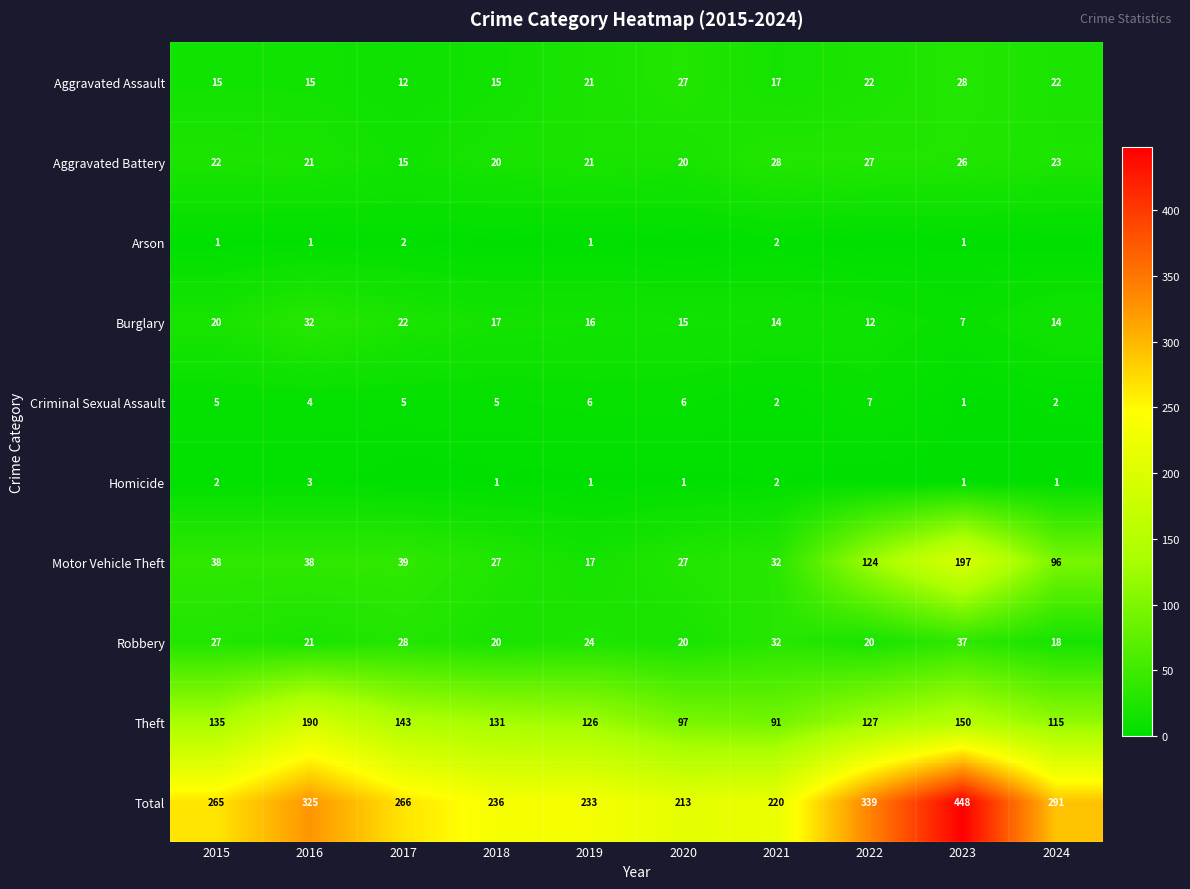

What is the total value across all series at 2022?

678